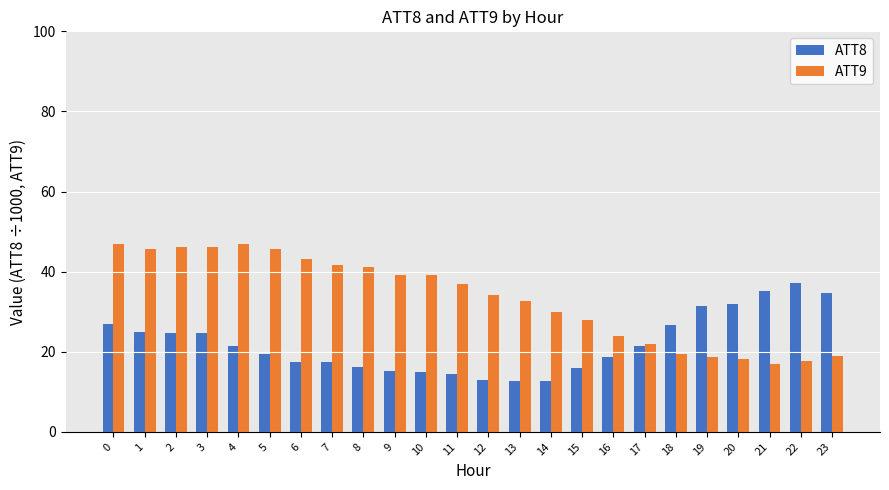

True or false: ATT8 has a value of 34.7 at 23.

True